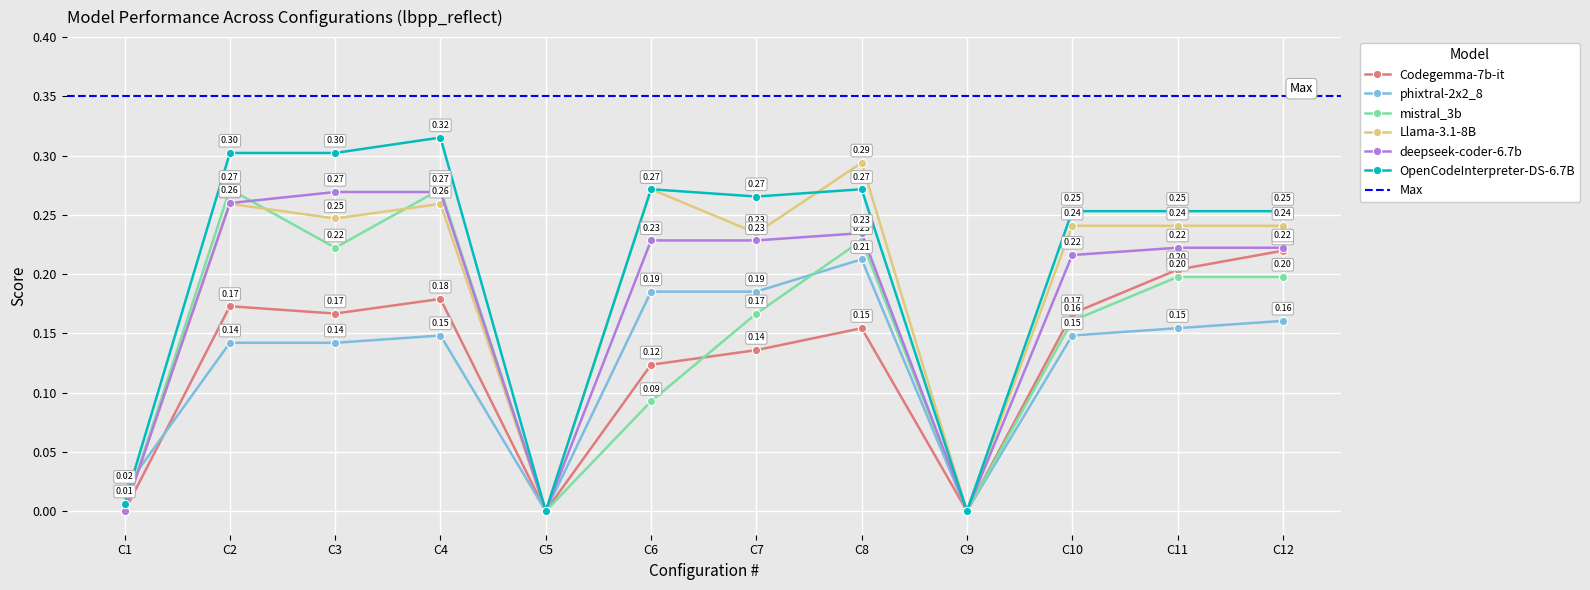

Where is the first local minimum for deepseek-coder-6.7b?

C5